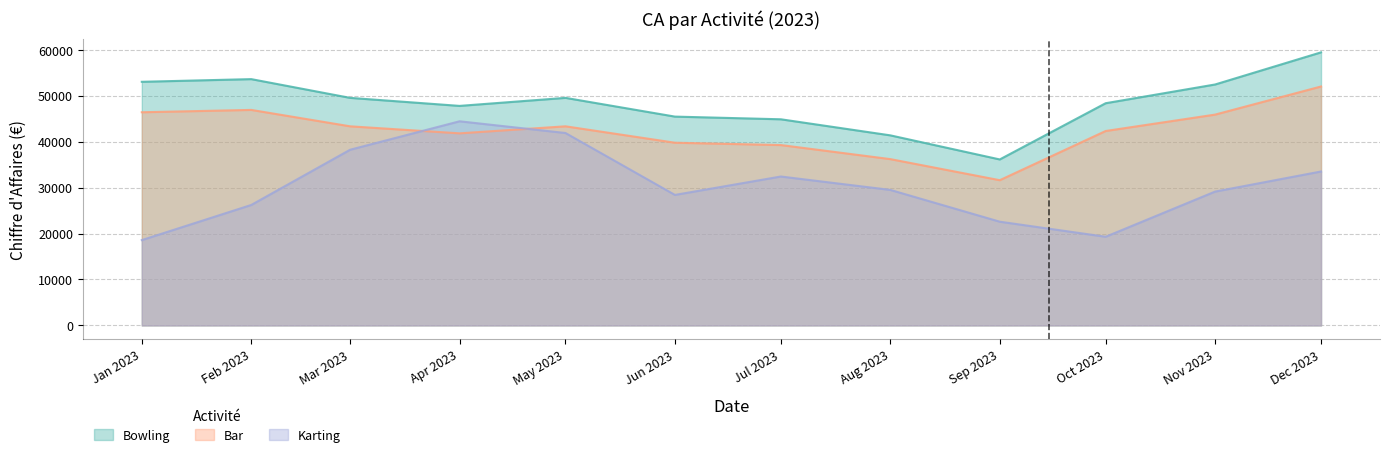

The value of Karting at Feb 2023 is 37679.9. True or false?

False